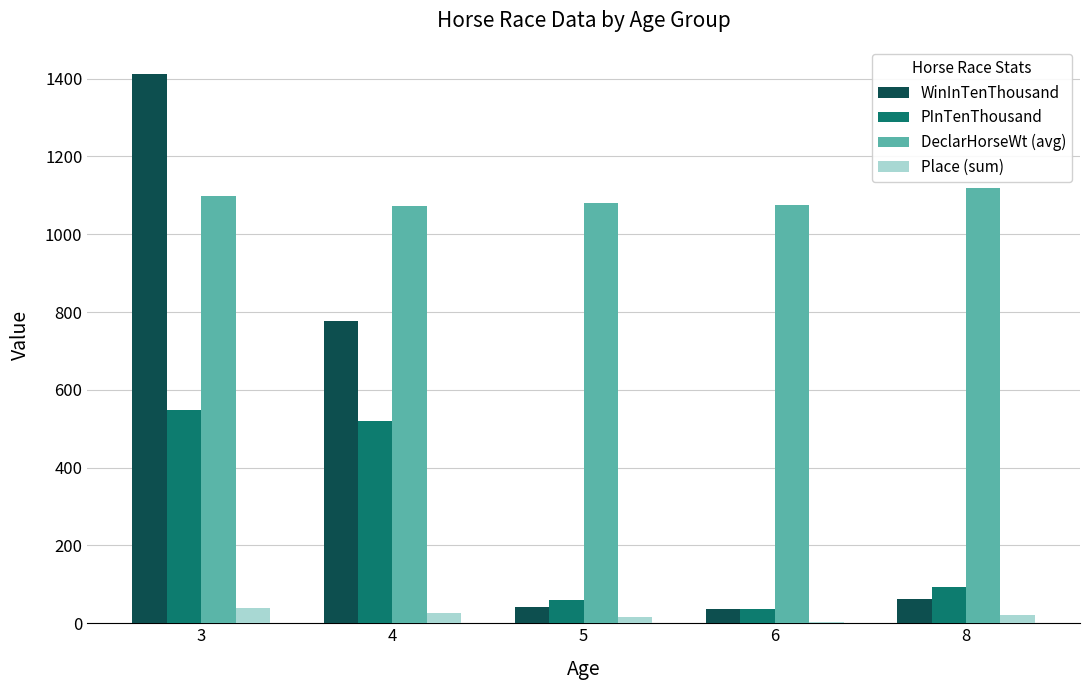

The value of PInTenThousand at 3 is 549. True or false?

True